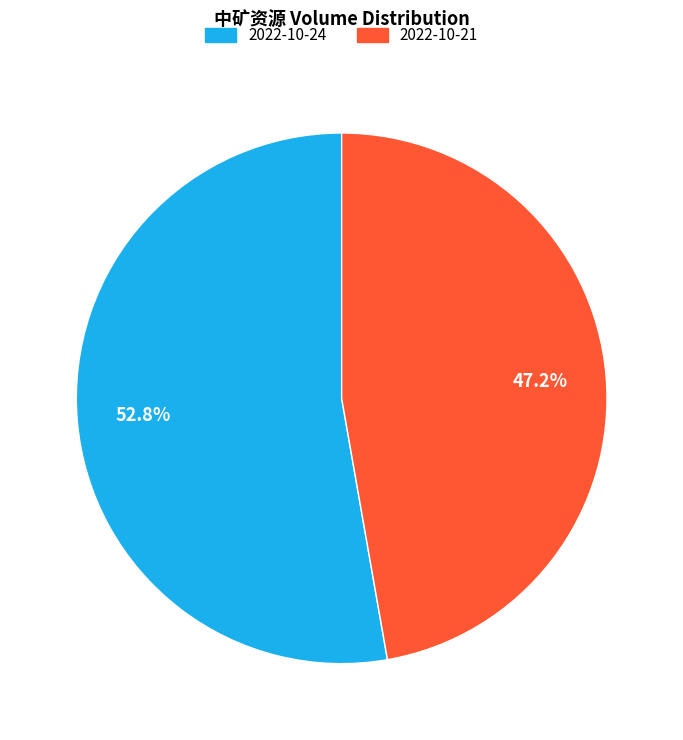

The 2022-10-21 slice represents 40% of the pie. True or false?

False